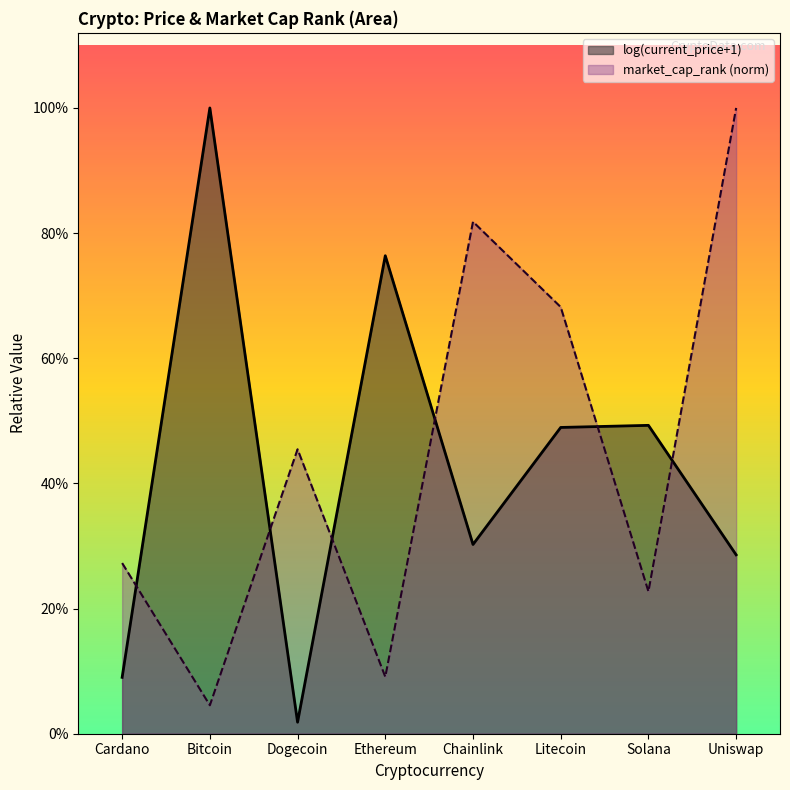

Does the chart display data point markers on the line(s)?

No